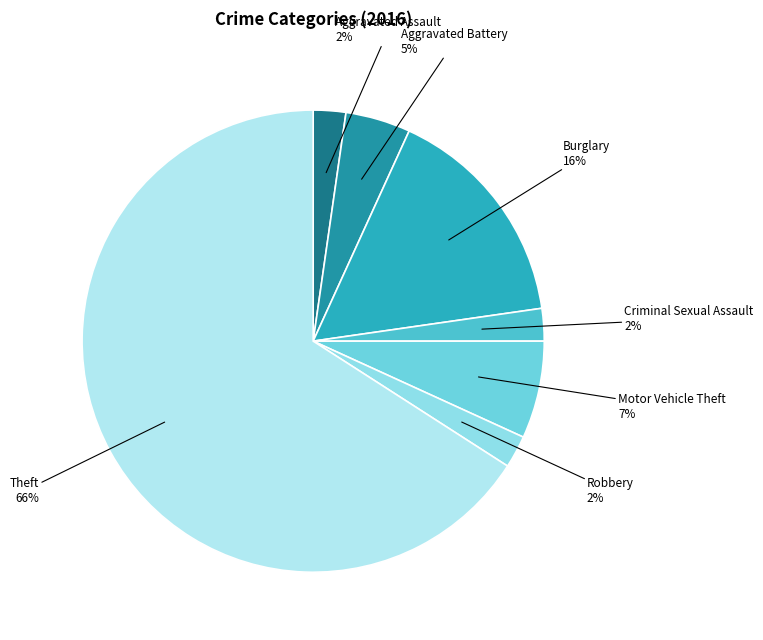

Which category accounts for the majority?

Theft